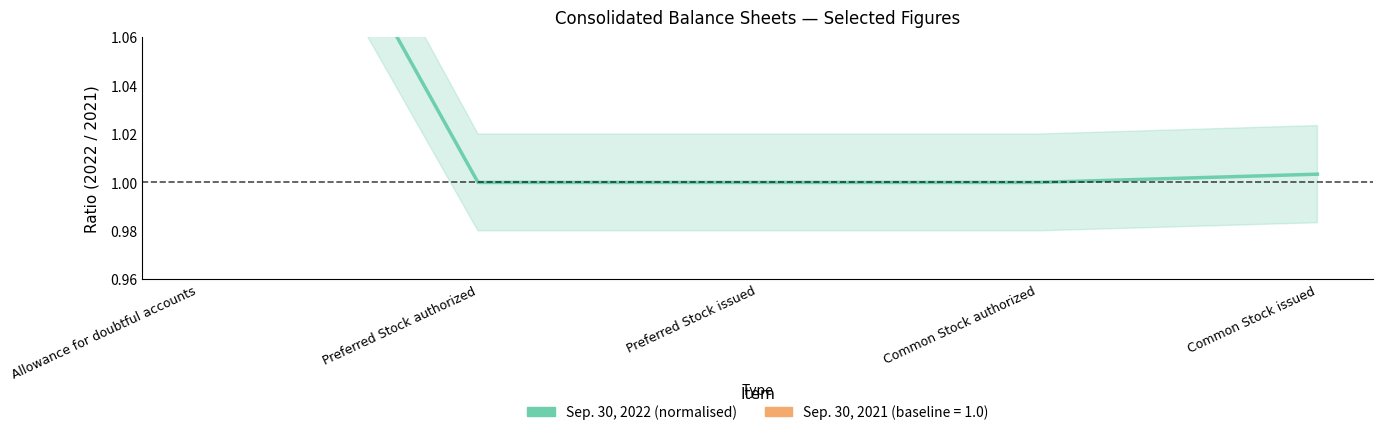

What is the maximum value shown in the chart?

1.2